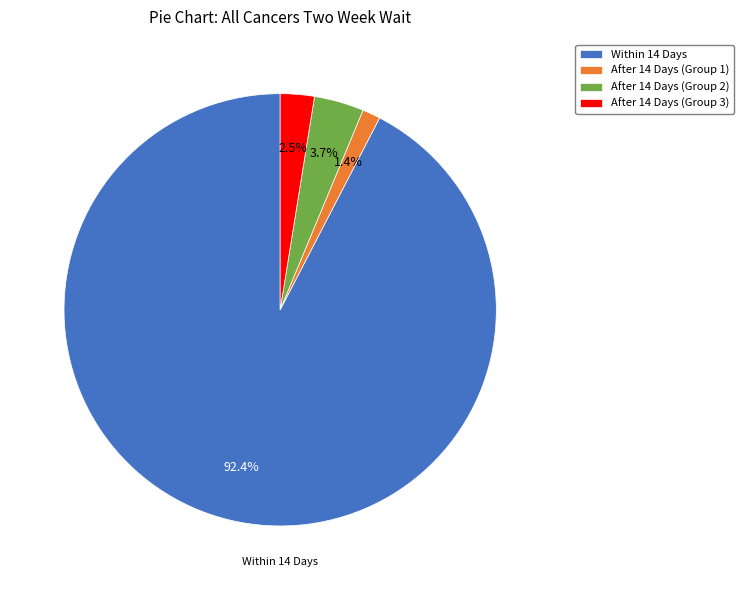

Between Within 14 Days and After 14 Days (Group 3), which is larger?

Within 14 Days